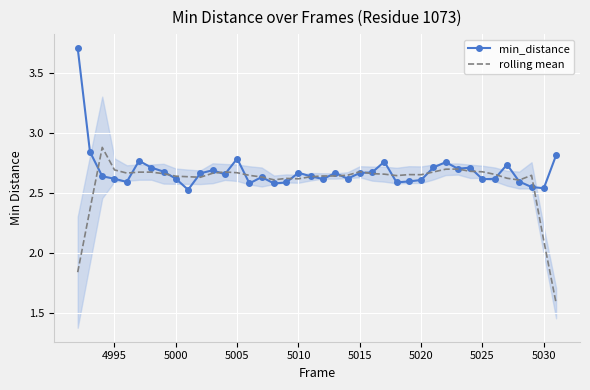

List the series in order of their peak value, lowest first.

rolling mean, min_distance